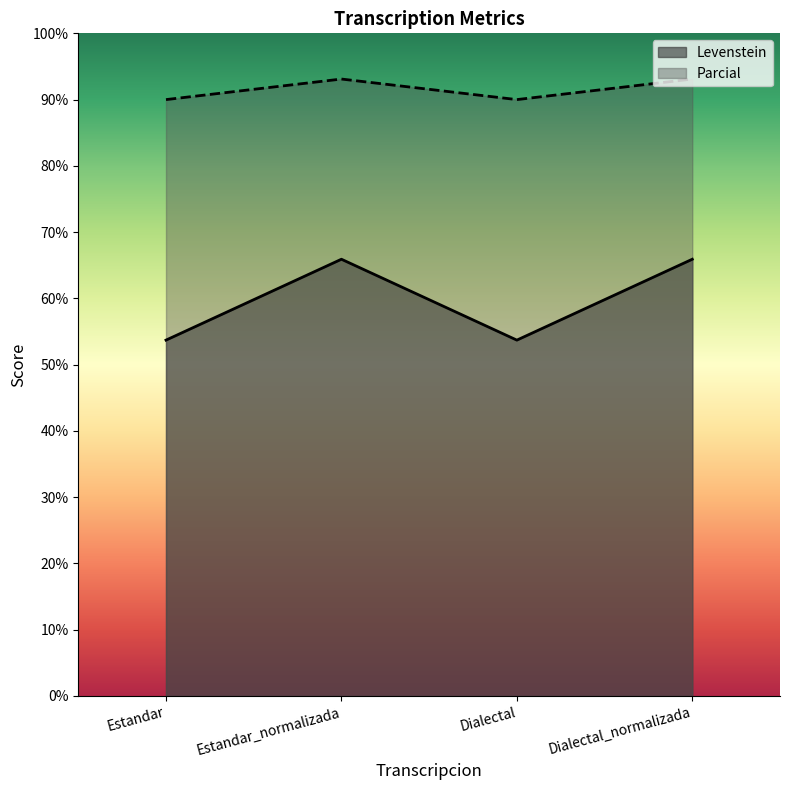

At how many categories does at least one series exceed 56?

4